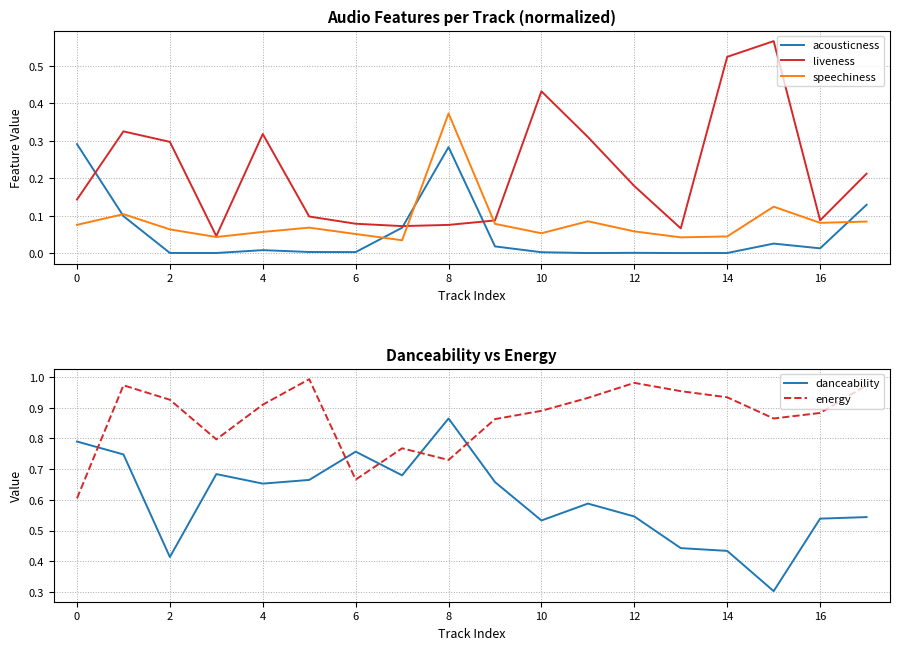

True or false: speechiness has a value of 0.5 at 8.

False